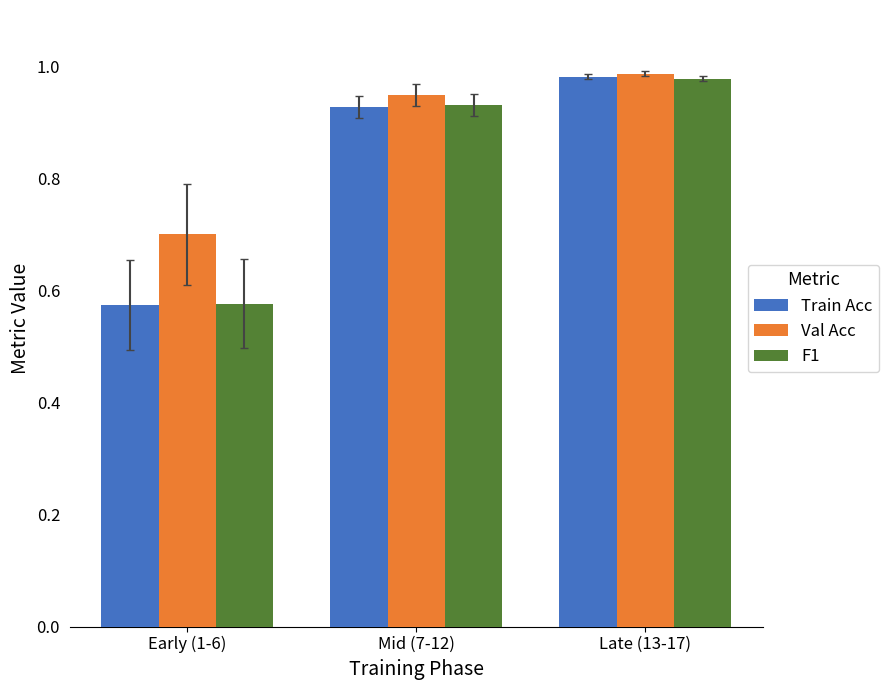

How many series are shown in this chart?

3